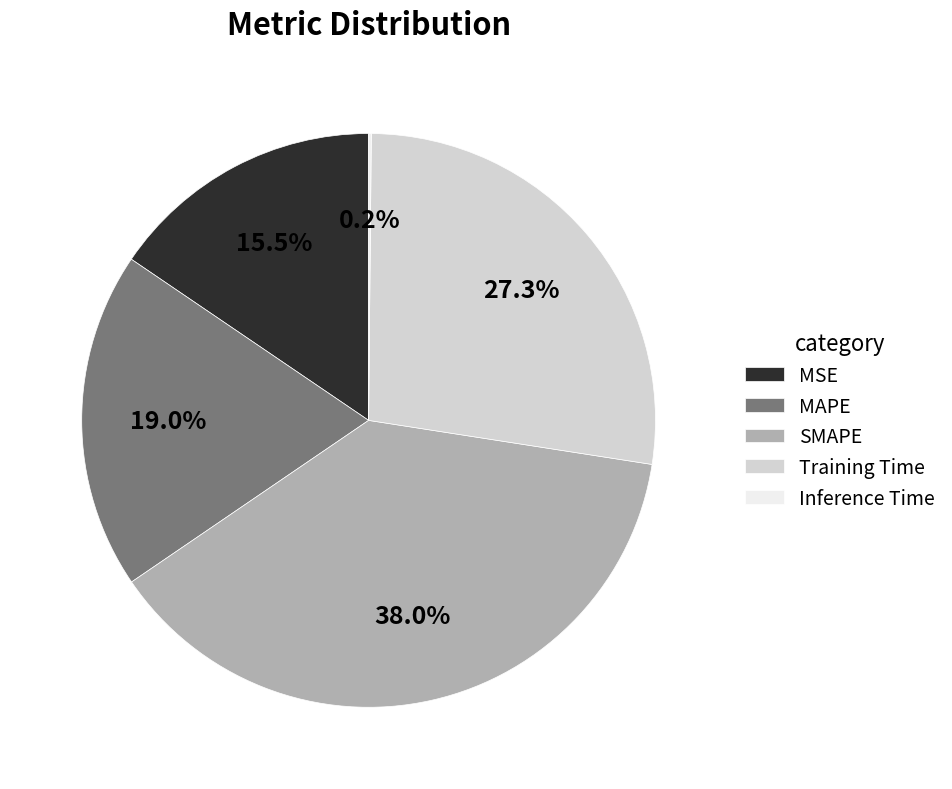

Combined, do SMAPE and Training Time account for over 50%?

Yes